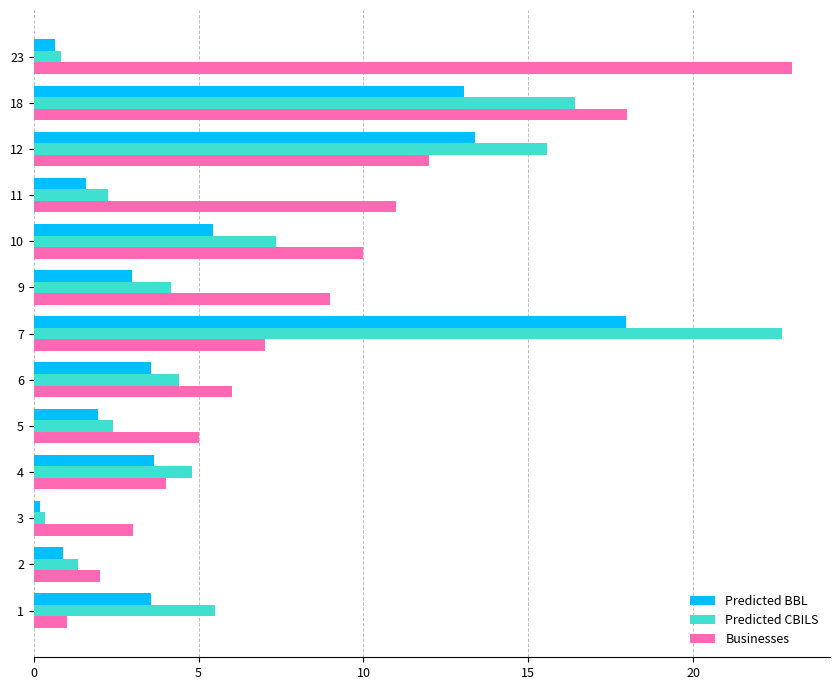

Which series has the largest total across all categories?

Businesses